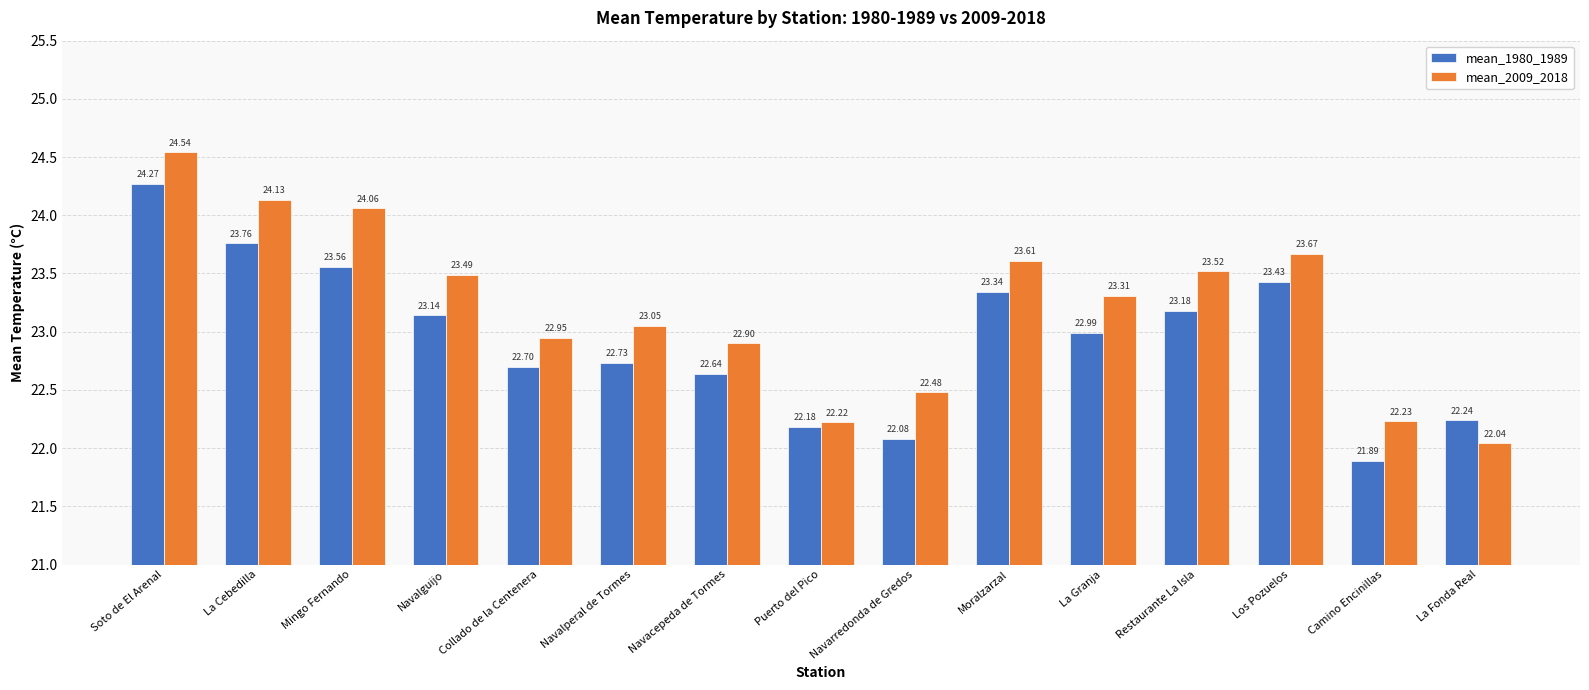

Which label corresponds to the largest value in the chart?

Soto de El Arenal